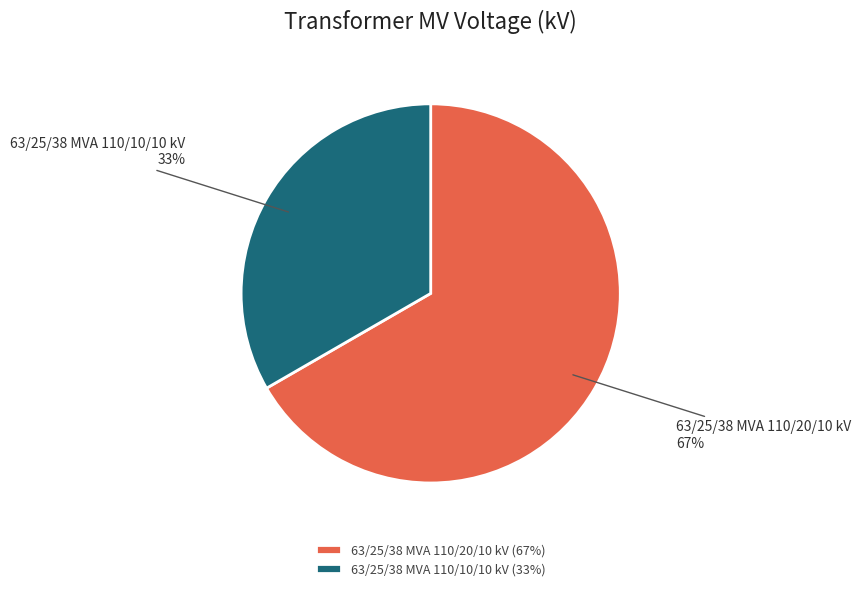

Rank the categories by value from highest to lowest.

63/25/38 MVA 110/20/10 kV, 63/25/38 MVA 110/10/10 kV